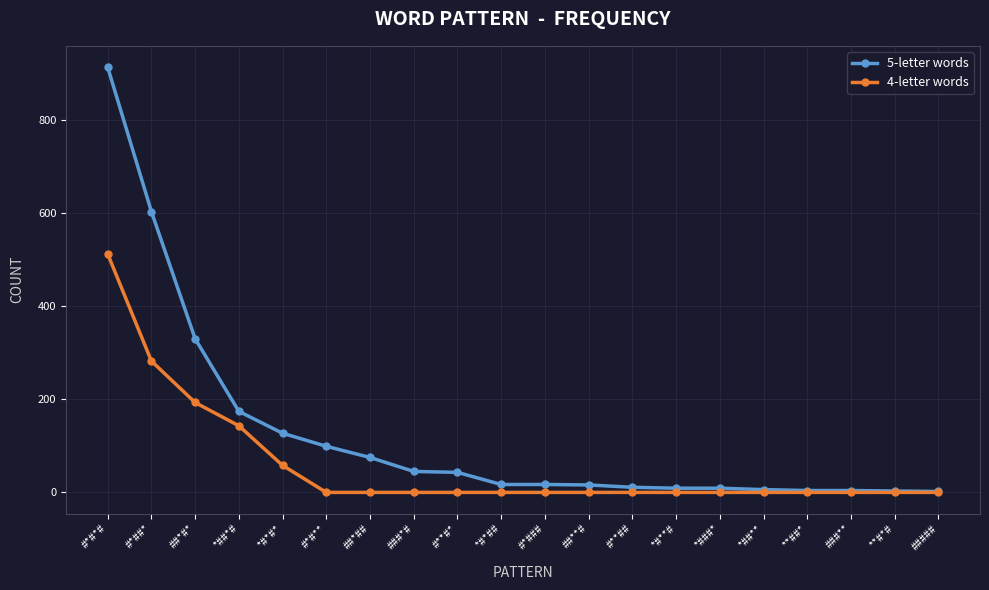

Rank the series by their average value, from highest to lowest.

5-letter words, 4-letter words